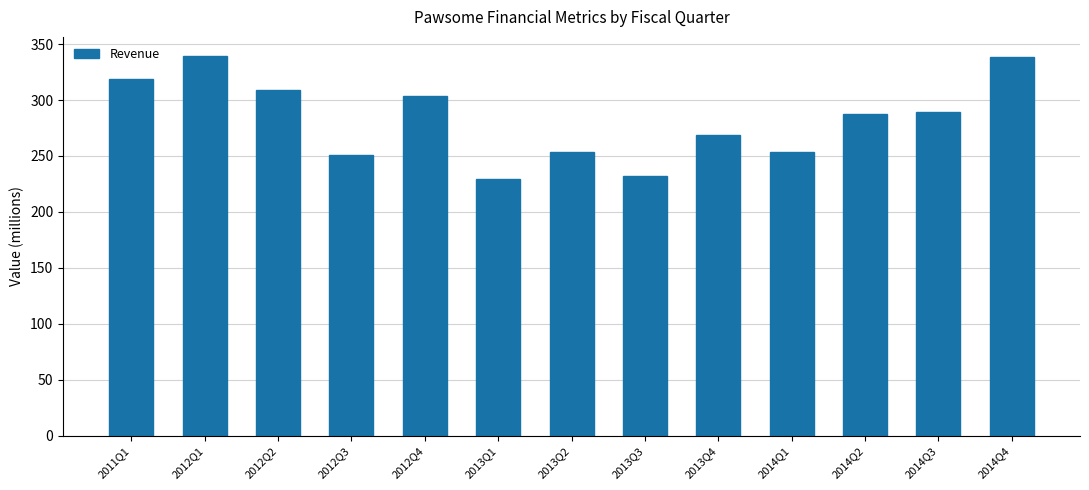

What is the maximum value shown in the chart?

339.5